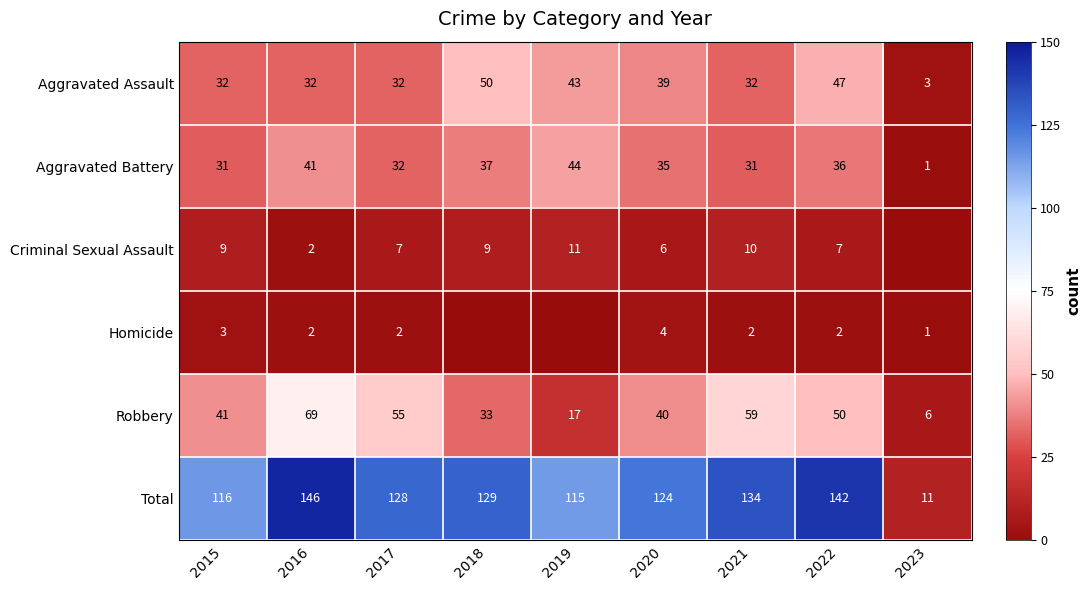

What is the sum of the Criminal Sexual Assault values at 2019 and 2020?

17